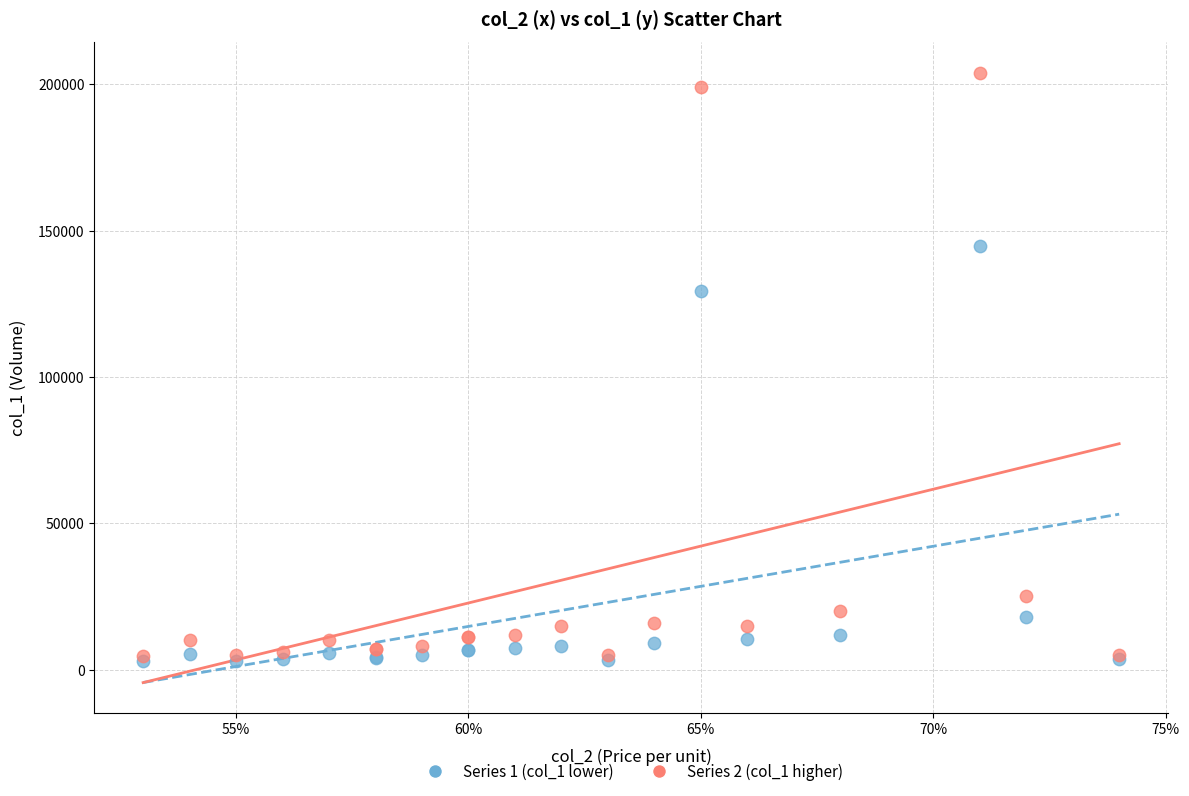

Across all series, what Y value is closest to 103450?

129350